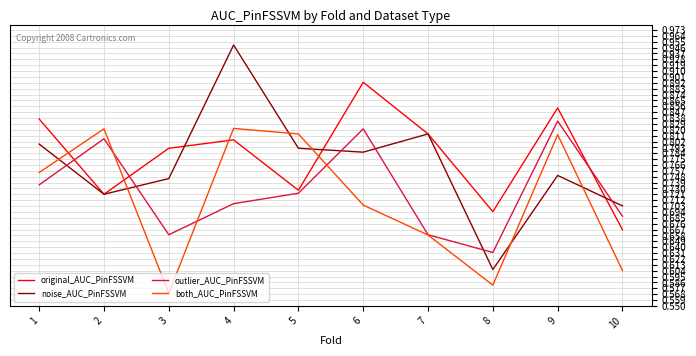

Rank the series by their average value, from highest to lowest.

original_AUC_PinFSSVM, noise_AUC_PinFSSVM, outlier_AUC_PinFSSVM, both_AUC_PinFSSVM